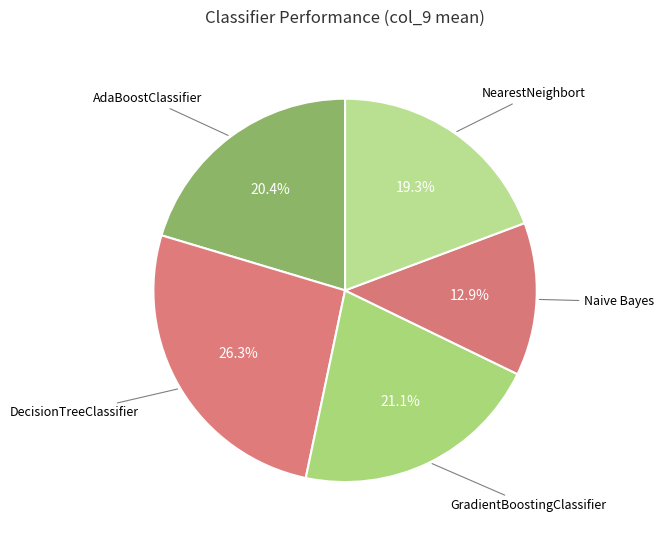

What percentage do AdaBoostClassifier and NearestNeighbort together represent?

39.7%